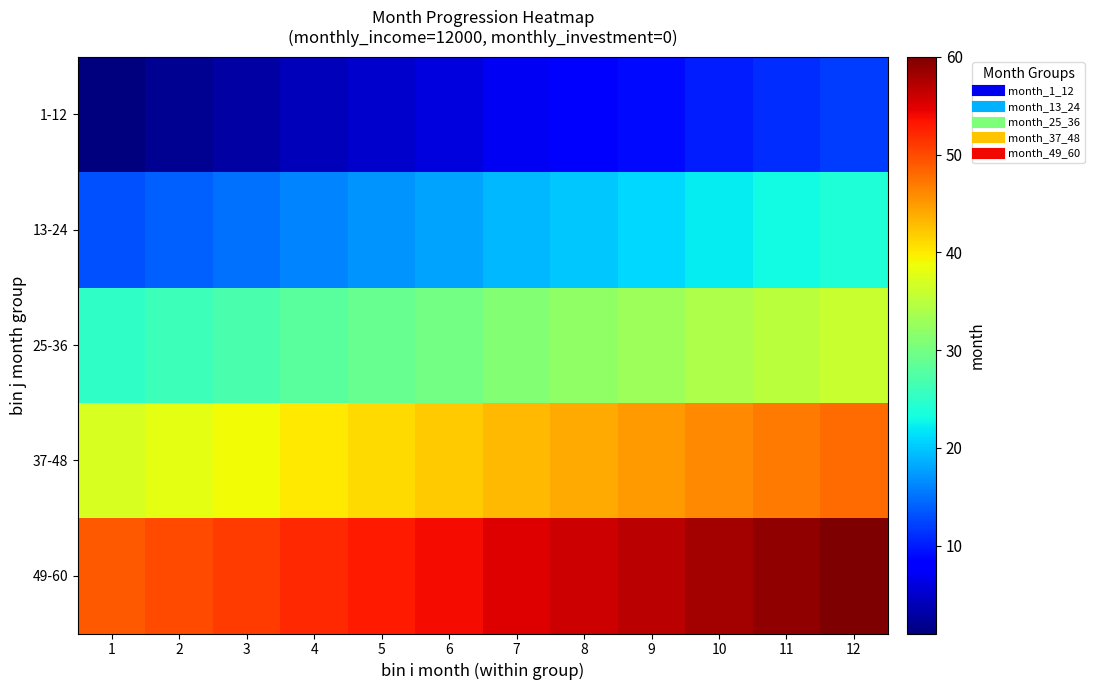

Which series has the largest range (max minus min)?

1-12